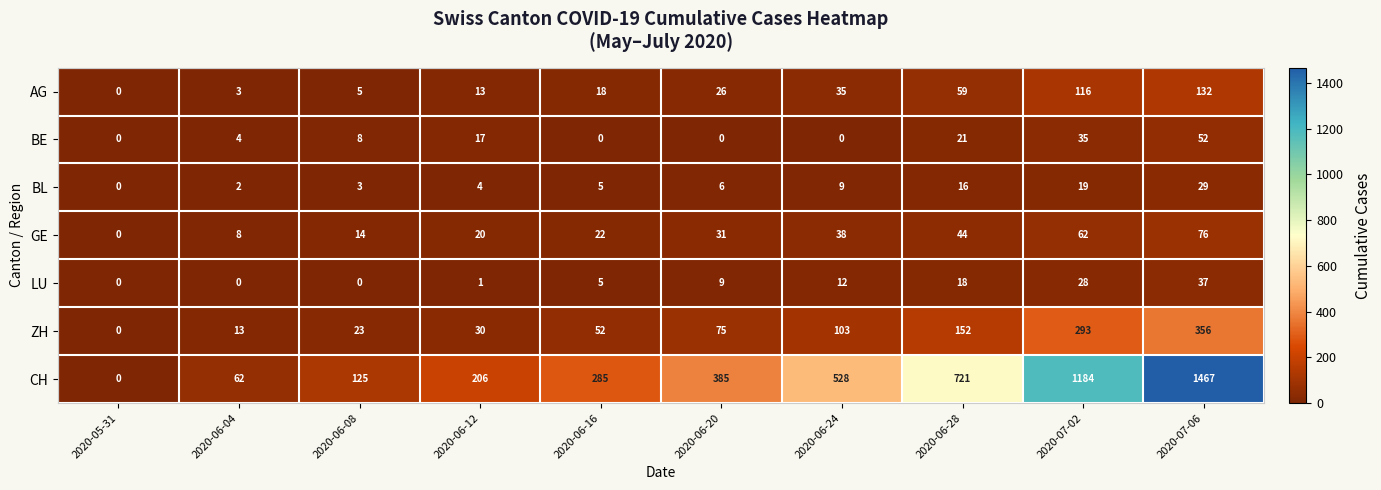

The CH series shows 272 at 2020-06-24. True or false?

False